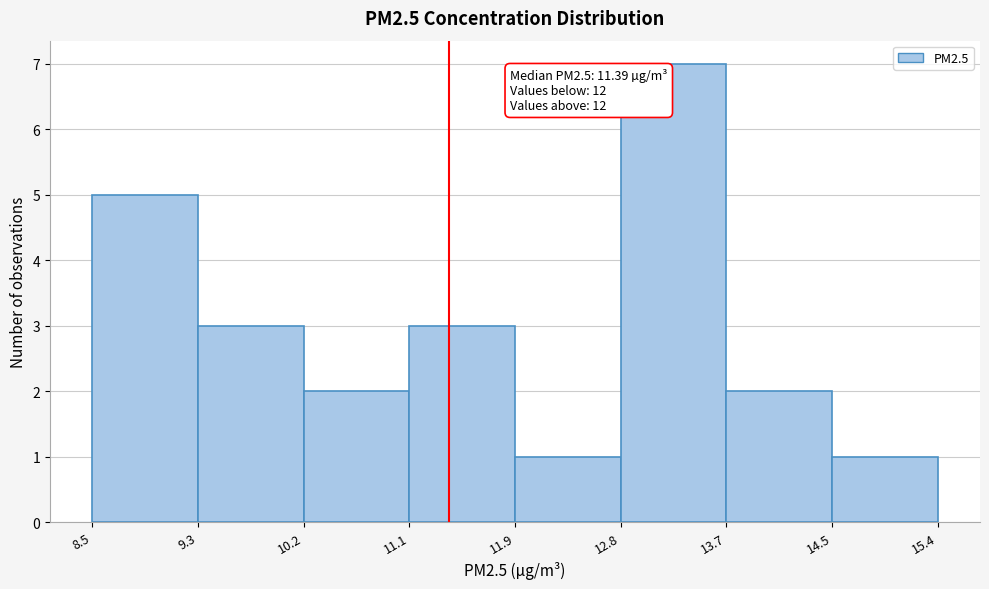

Which range on the x-axis has the tallest bar?

12.8 to 13.7